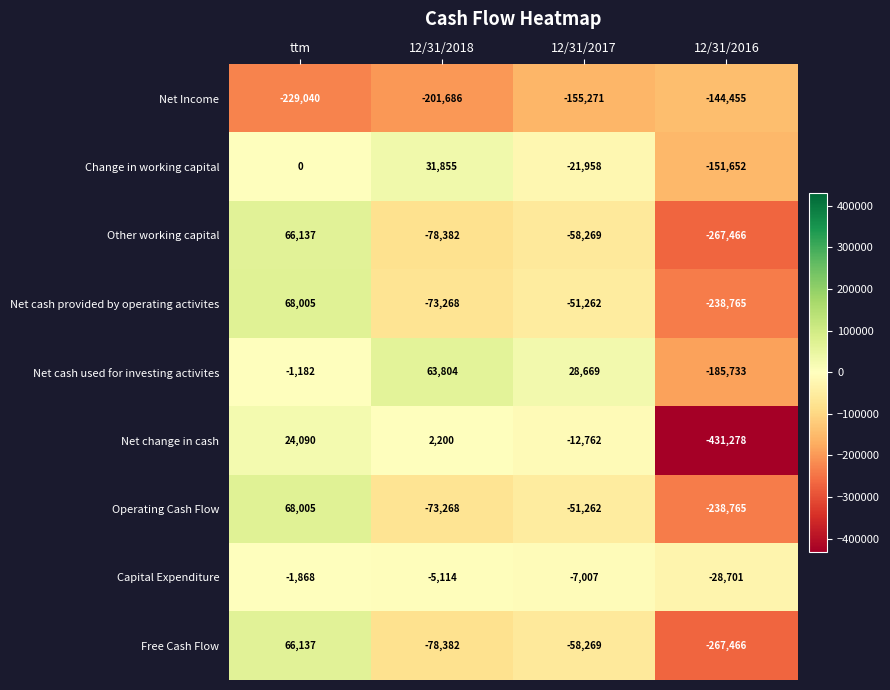

Where does the Net cash provided by operating activites series first go above -51262?

ttm